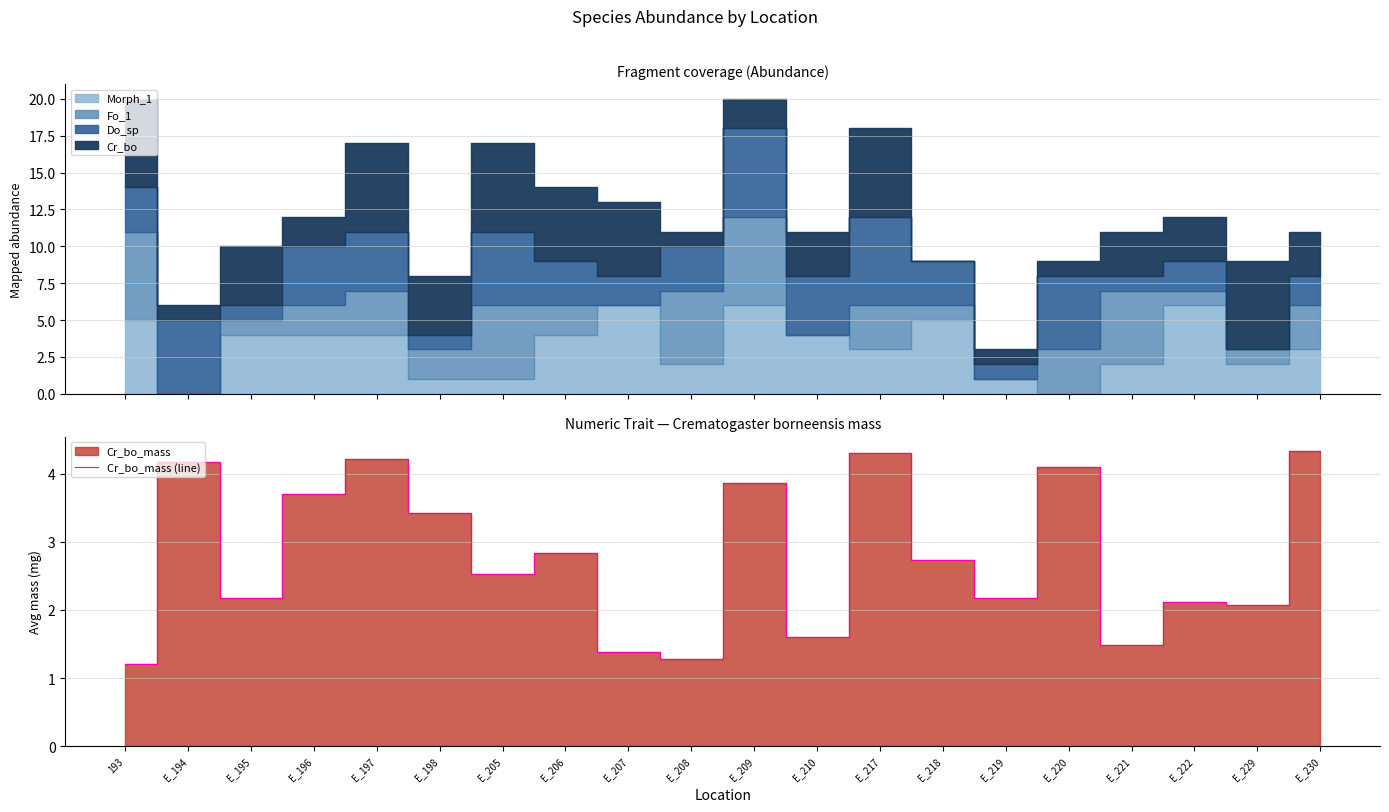

True or false: the data shows 2.0 at E_208.

False